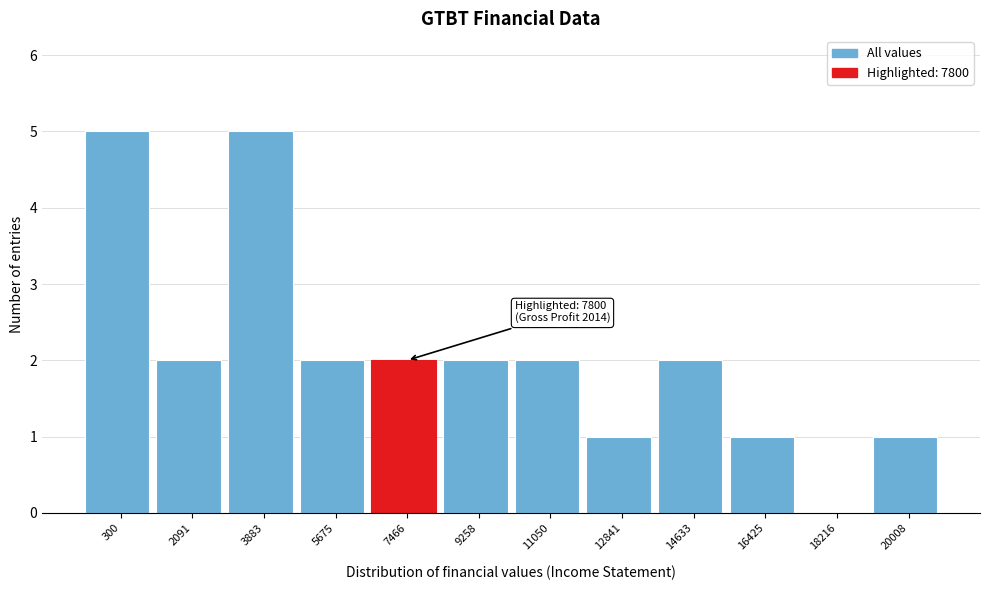

Reading left to right, list all the values displayed in this chart.

300=5	2091=2	3883=5	5675=2	7466=2	9258=2	11050=2	12841=1	14633=2	16425=1	18216=0	20008=1